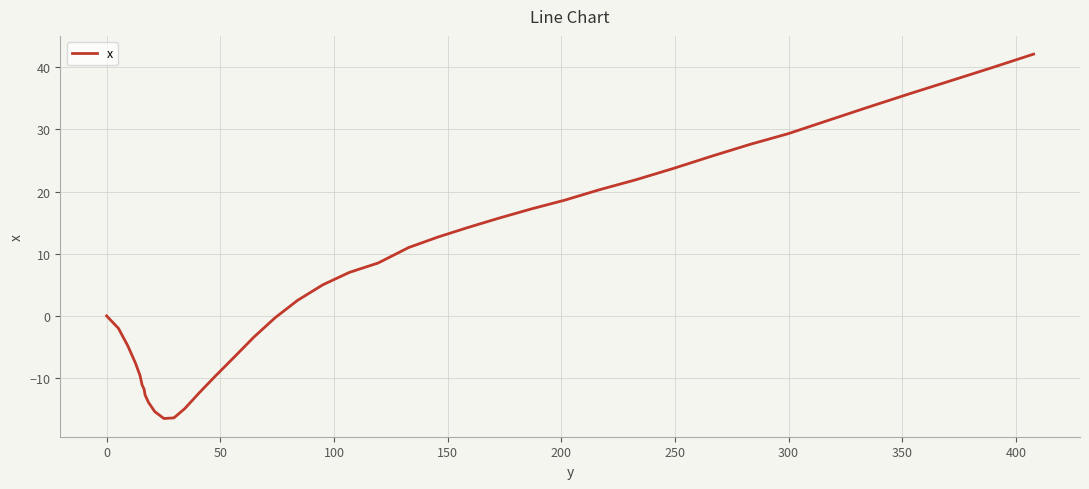

What is the smallest value displayed?

-16.5